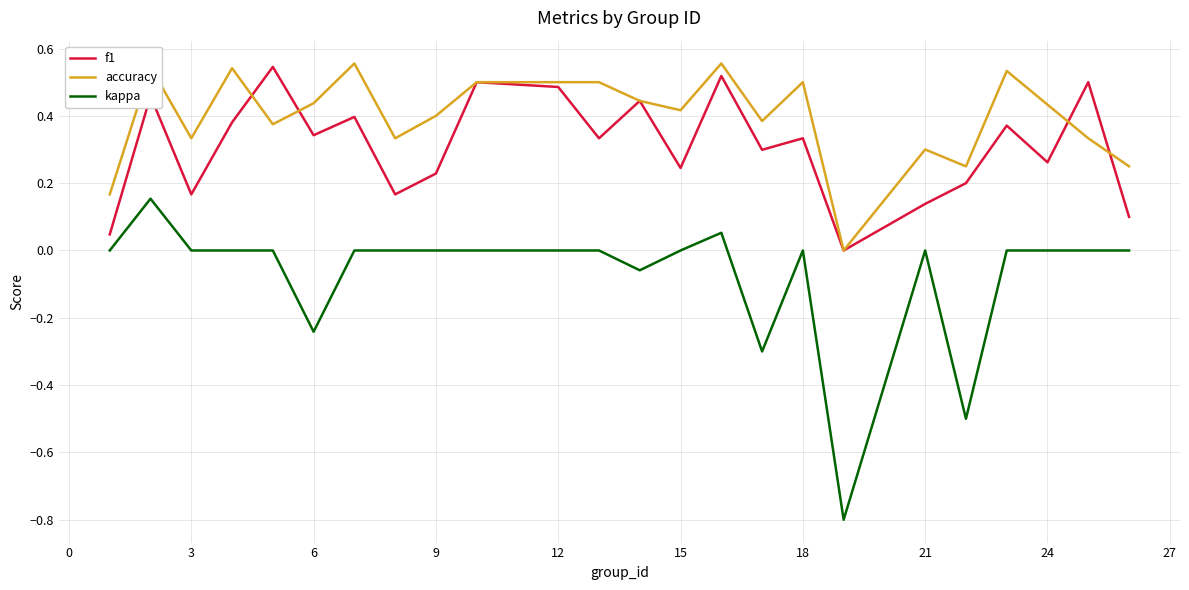

What is the minimum value for kappa?

-0.8